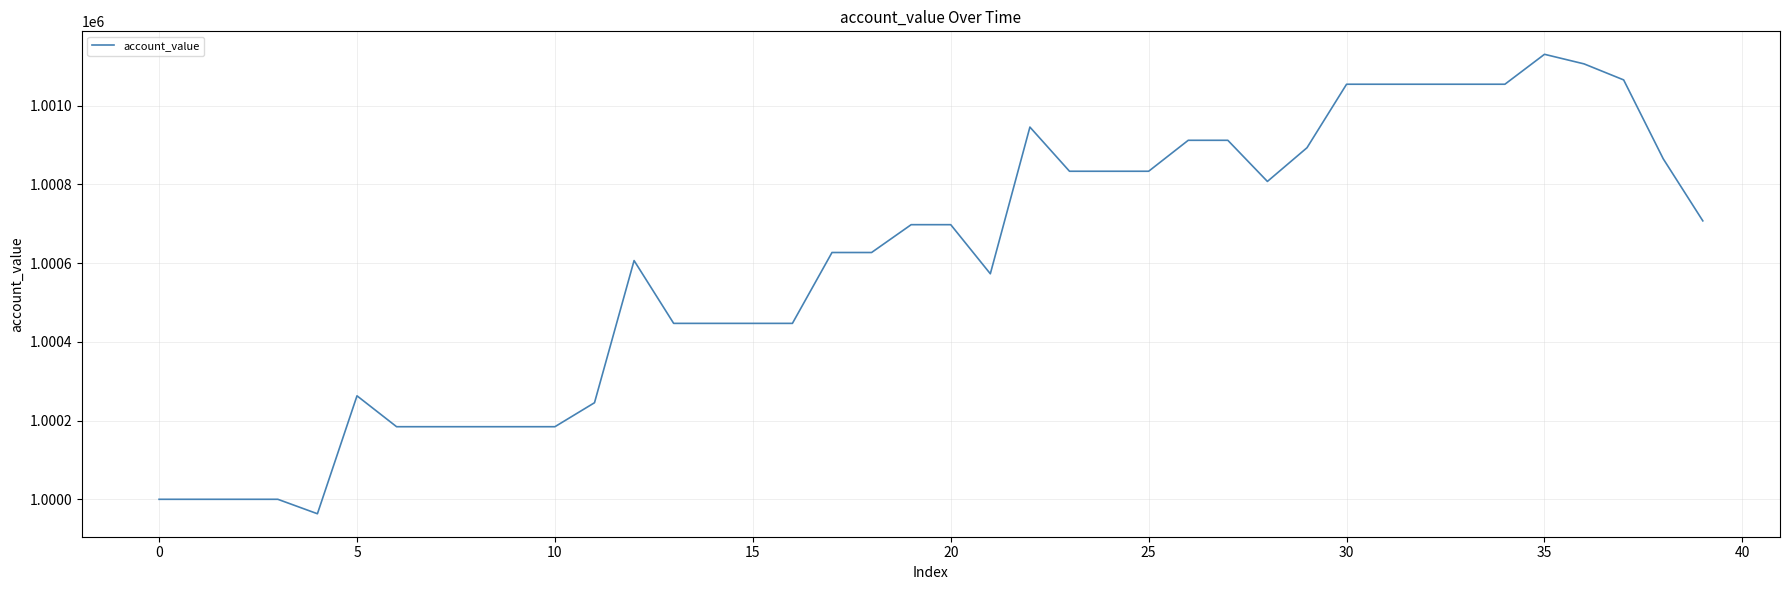

What is the minimum value shown in the chart?

999963.3